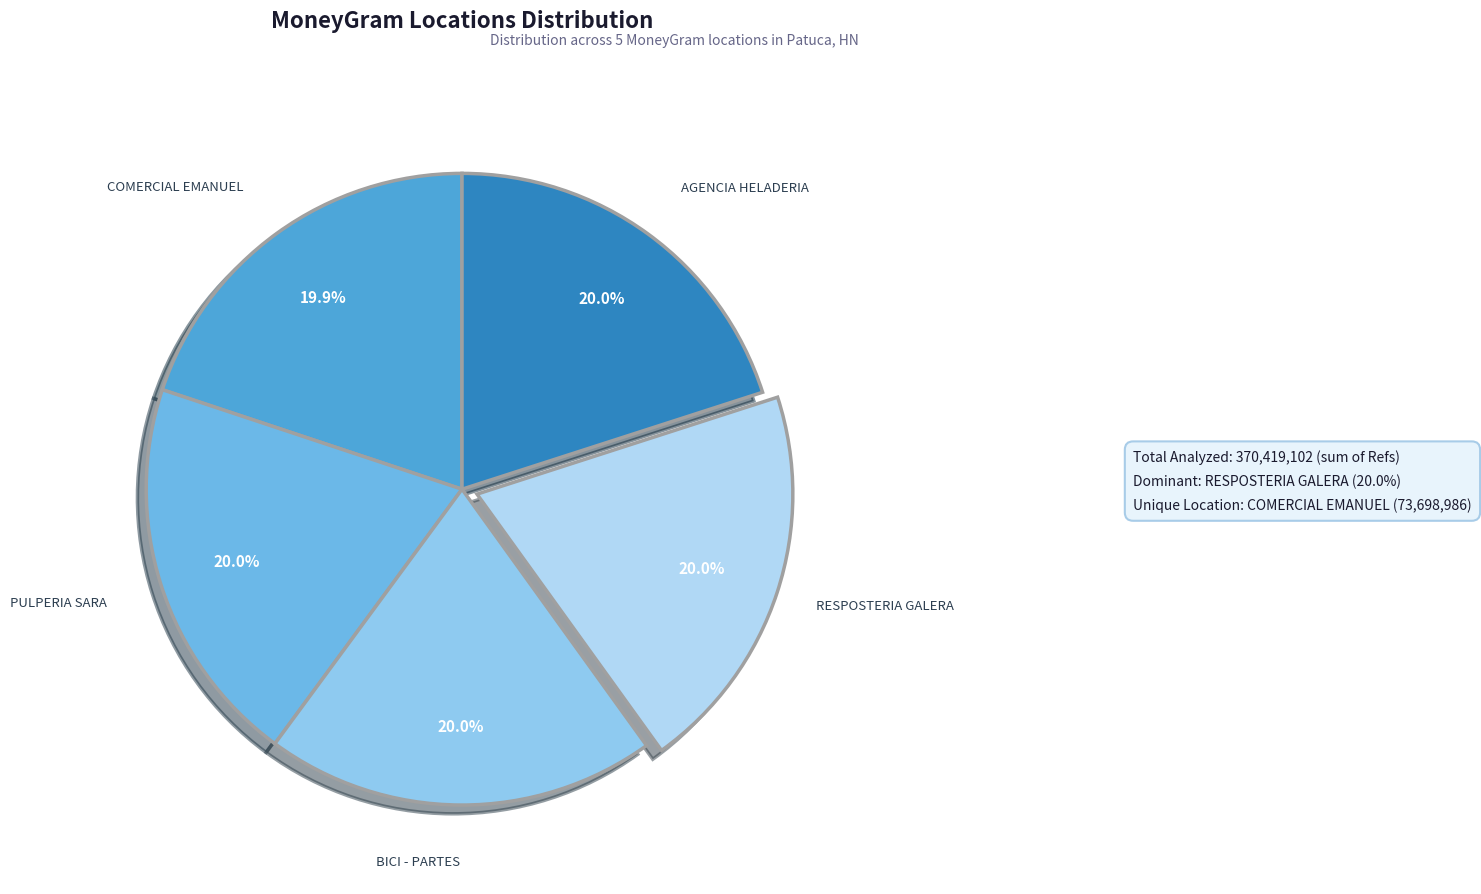

How many segments does this pie chart have?

5